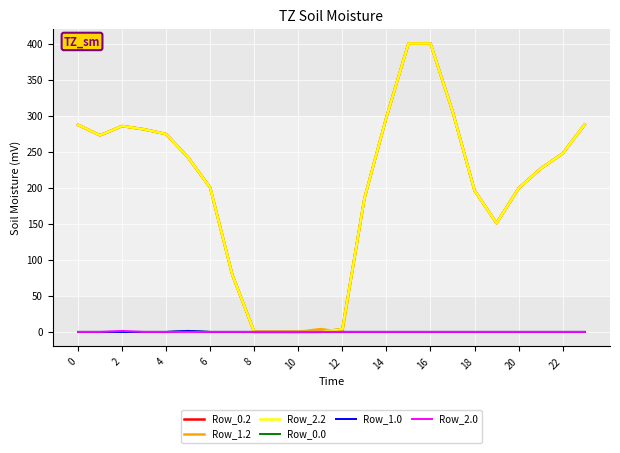

Is this an area chart (filled region under the line)?

No